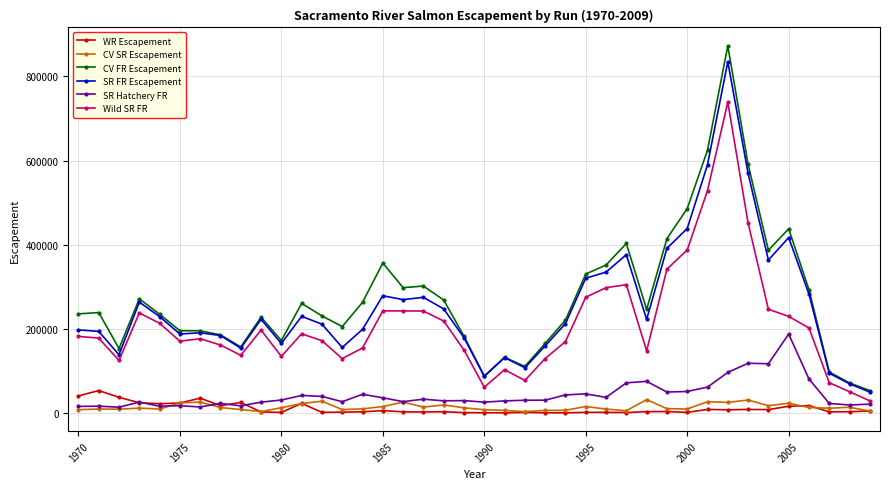

What is the lowest value of the Wild SR FR series?

28669